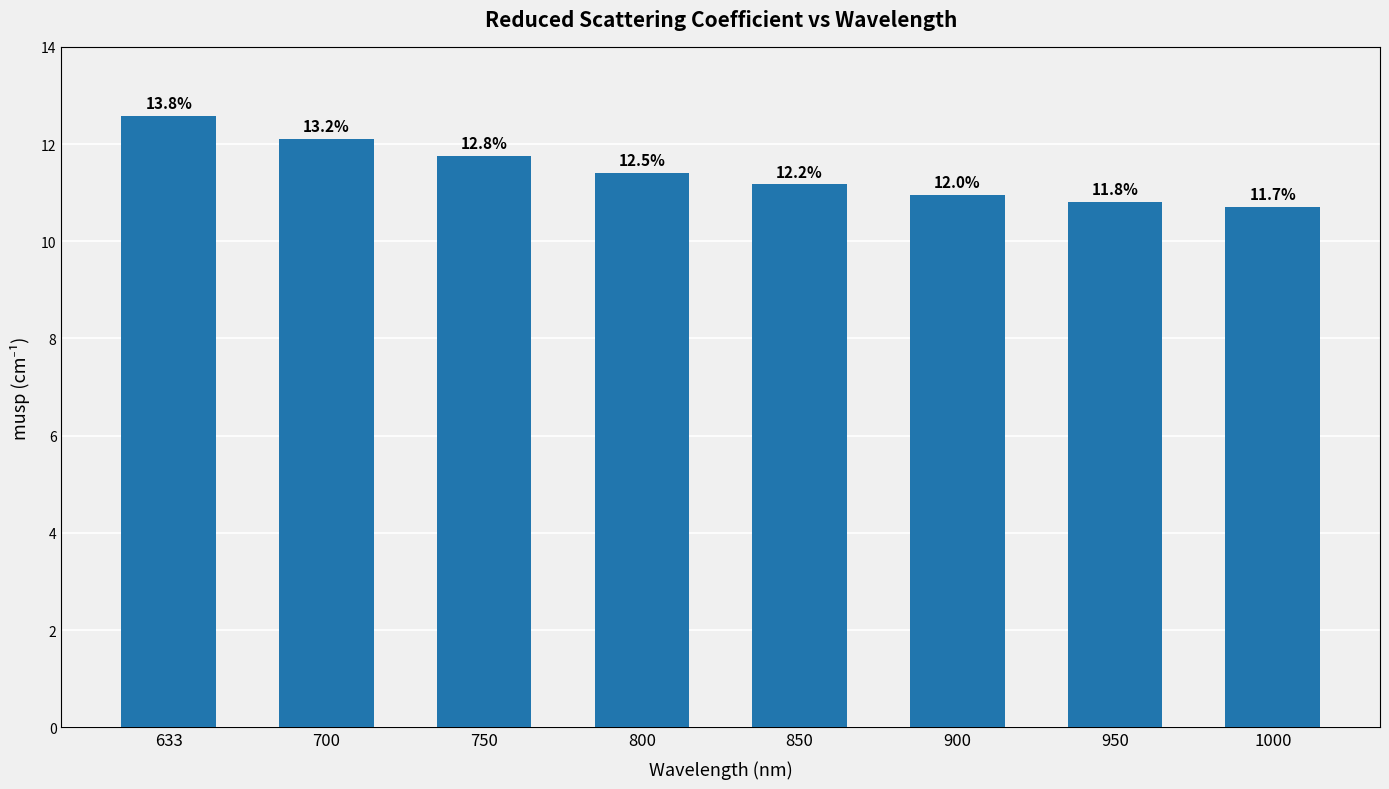

Reading left to right, transcribe all the data shown in this chart.

633=12.6	700=12.1	750=11.8	800=11.4	850=11.2	900=10.9	950=10.8	1000=10.7